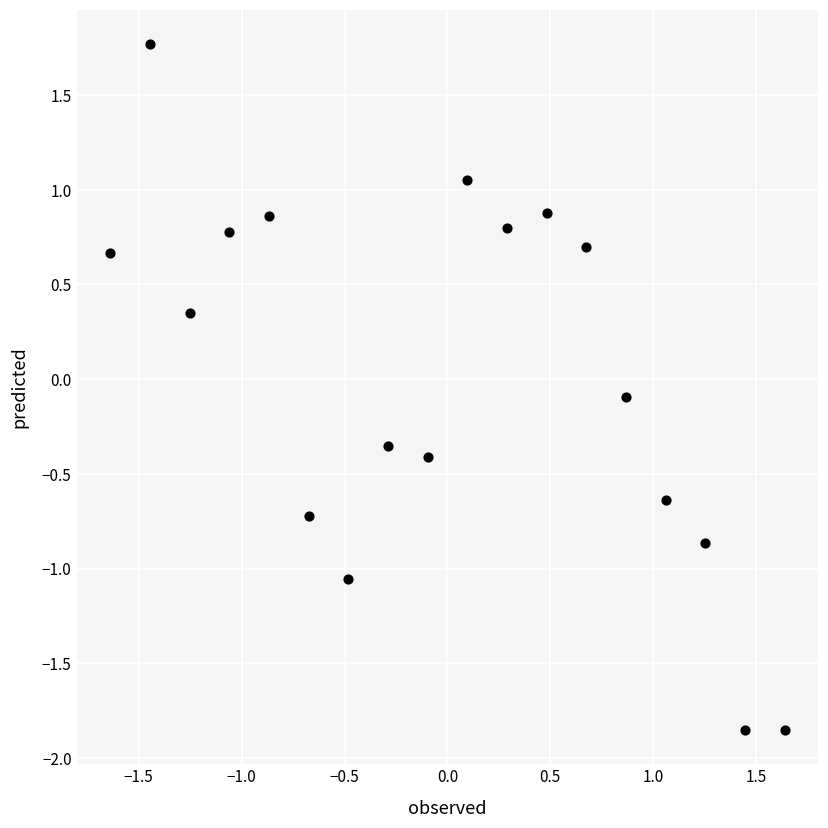

What is the range of Y values (max minus min)?

3.6